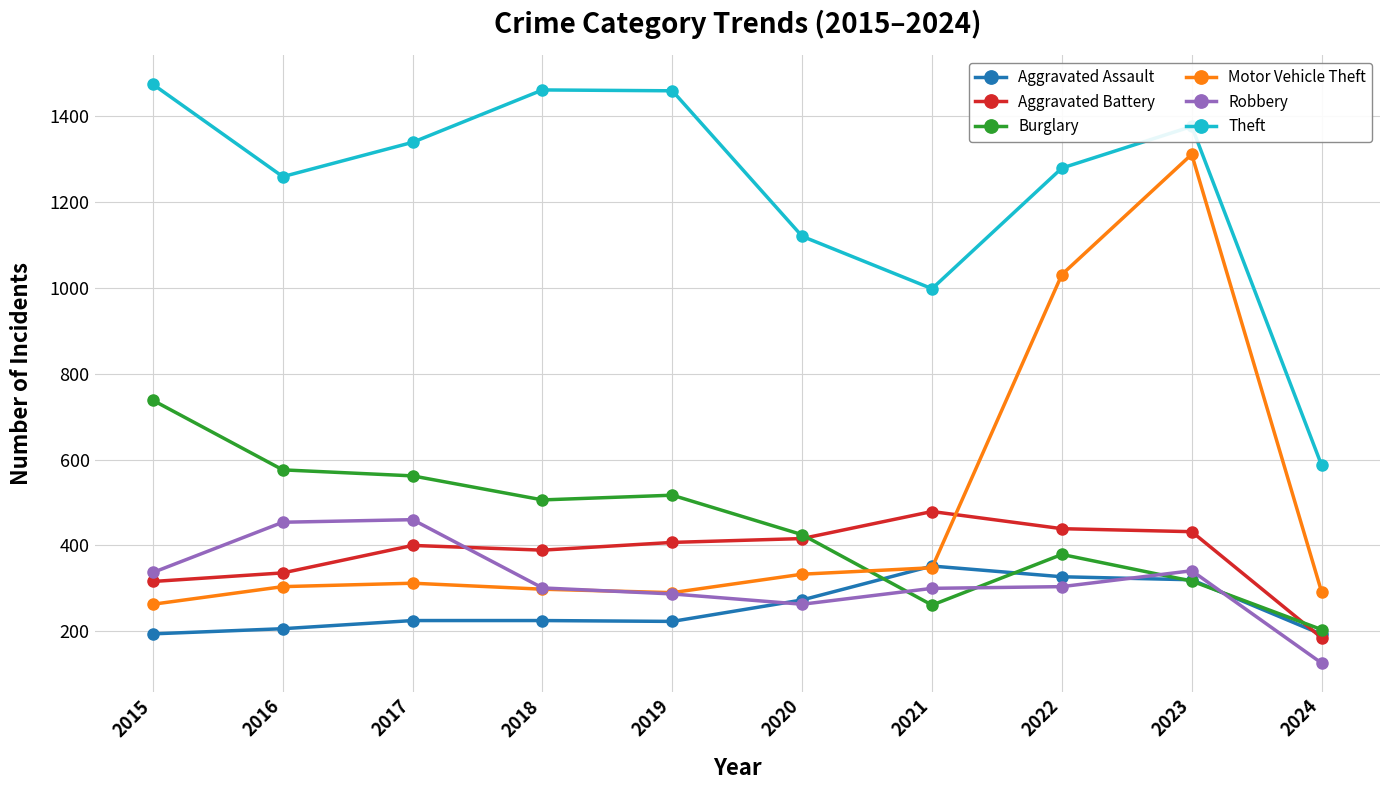

What is the difference between the Burglary values at 2023 and 2021?

56